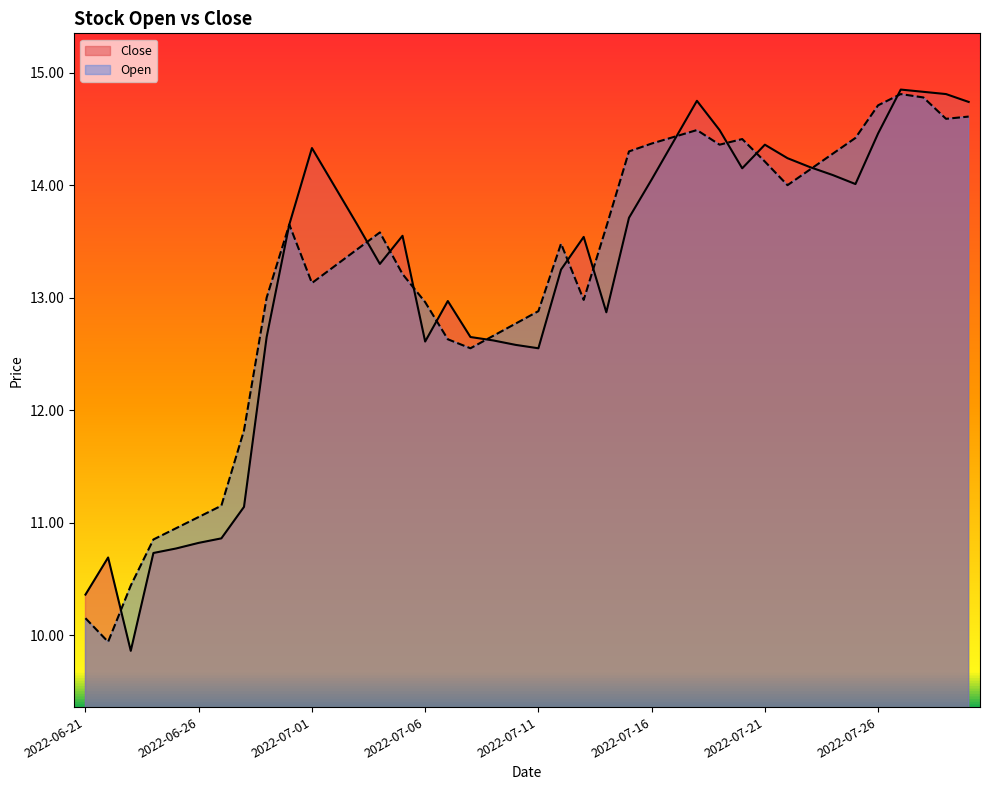

What is the sum of all Open values?

527.1